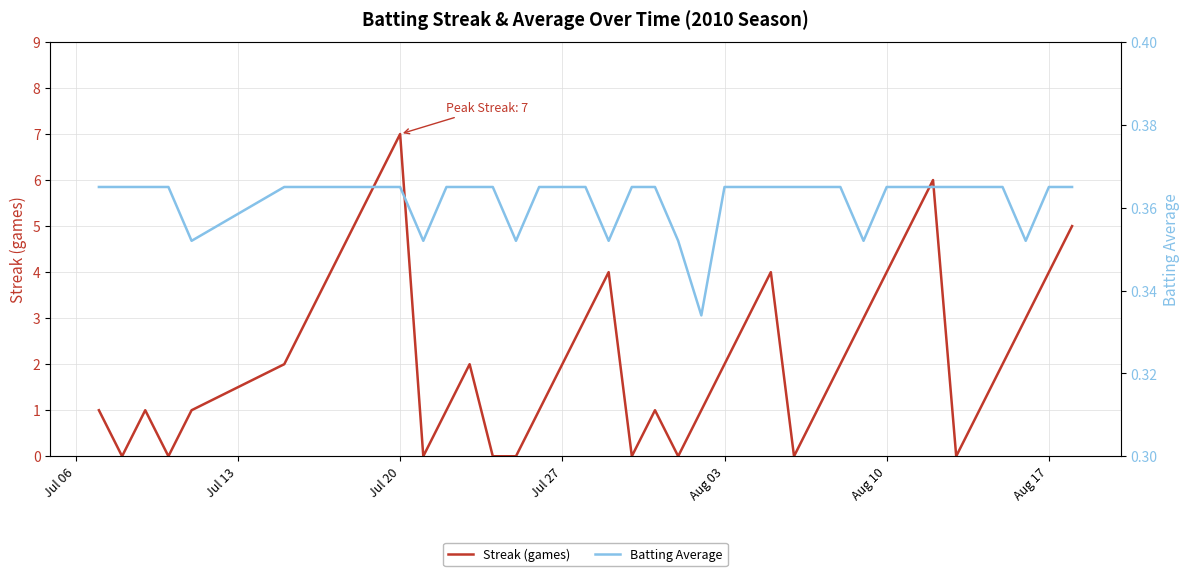

Count the number of categories in the chart.

40